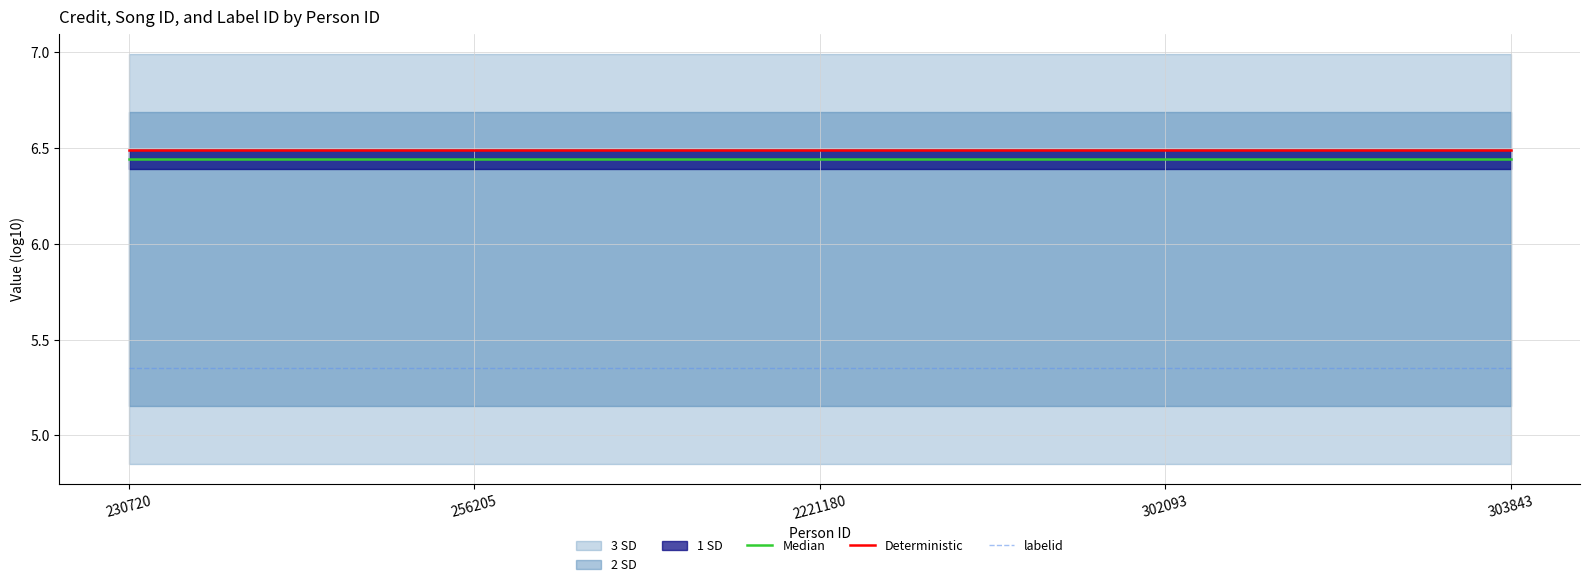

What is the label of the 4th point from the right?

256205